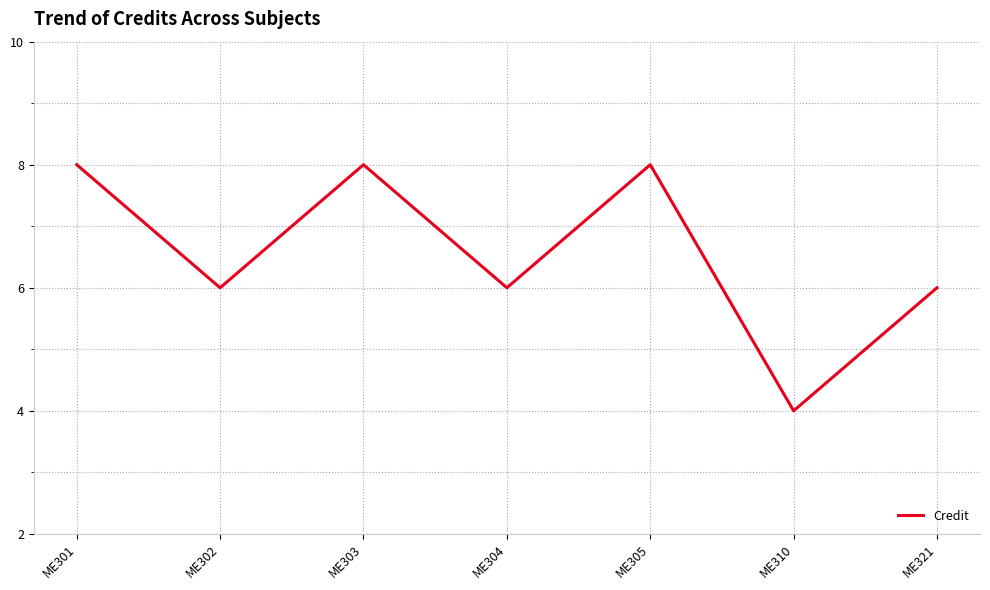

What is the smallest value displayed?

4